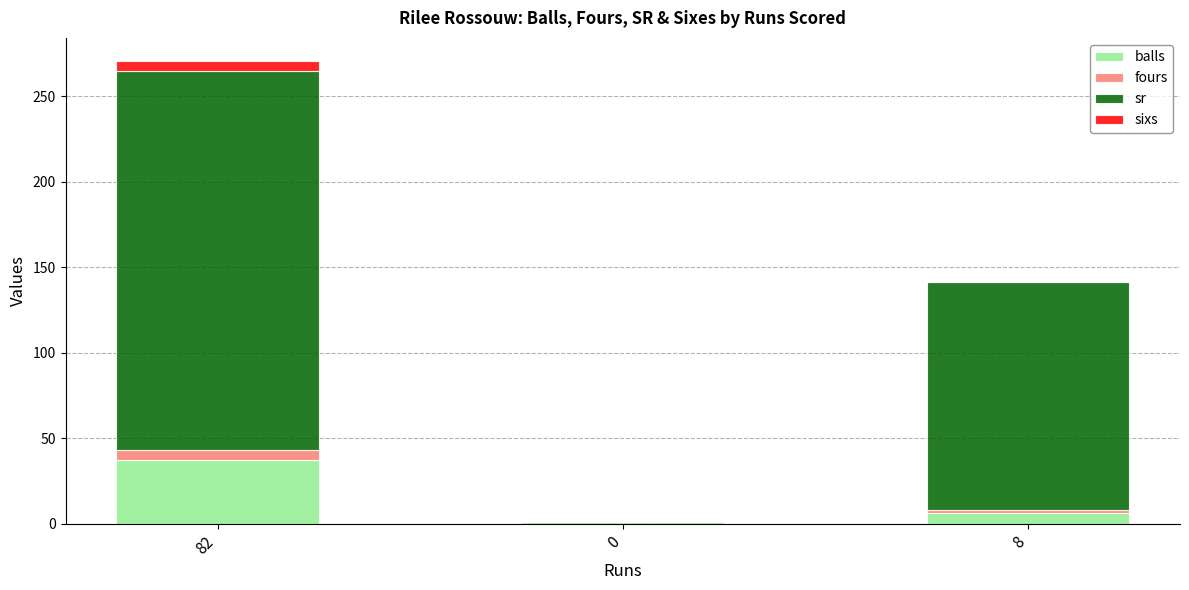

What is the sum of all balls values?

44.0